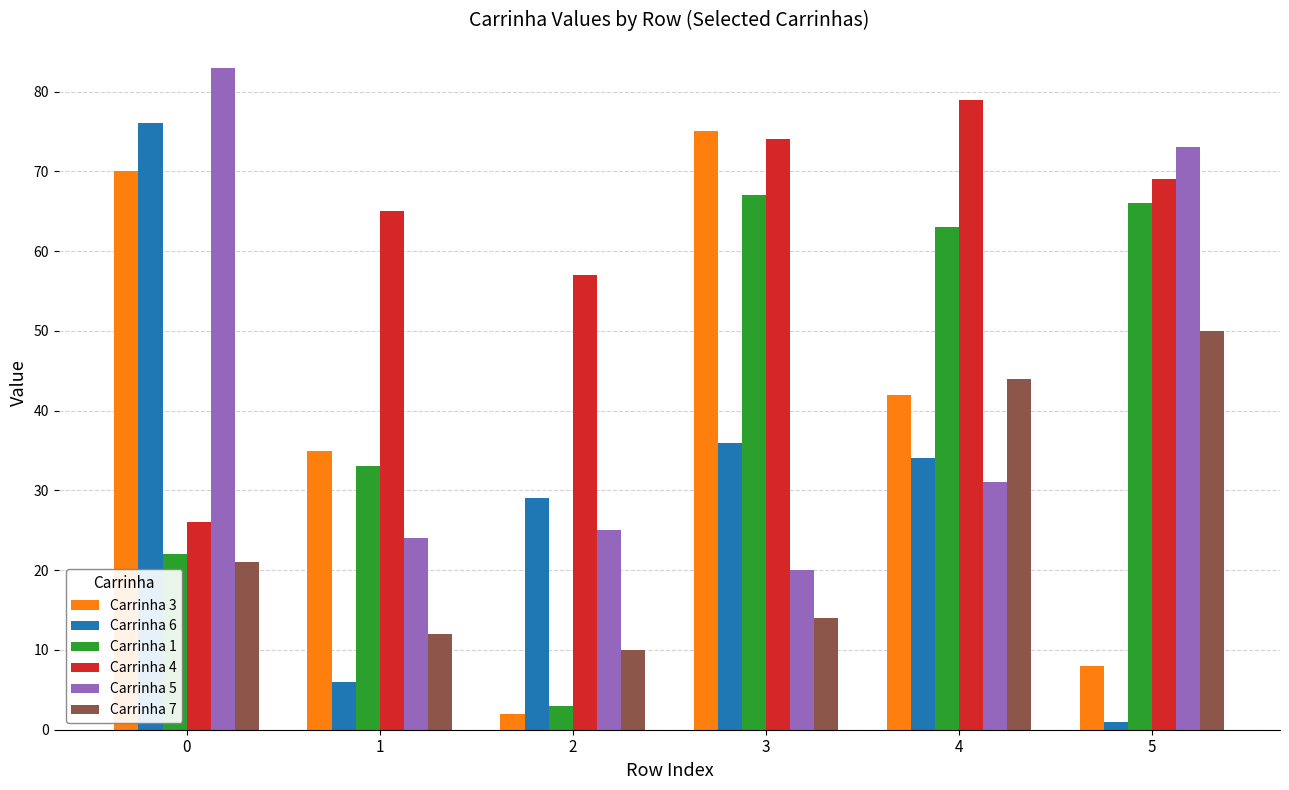

At how many categories does at least one series exceed 27?

6